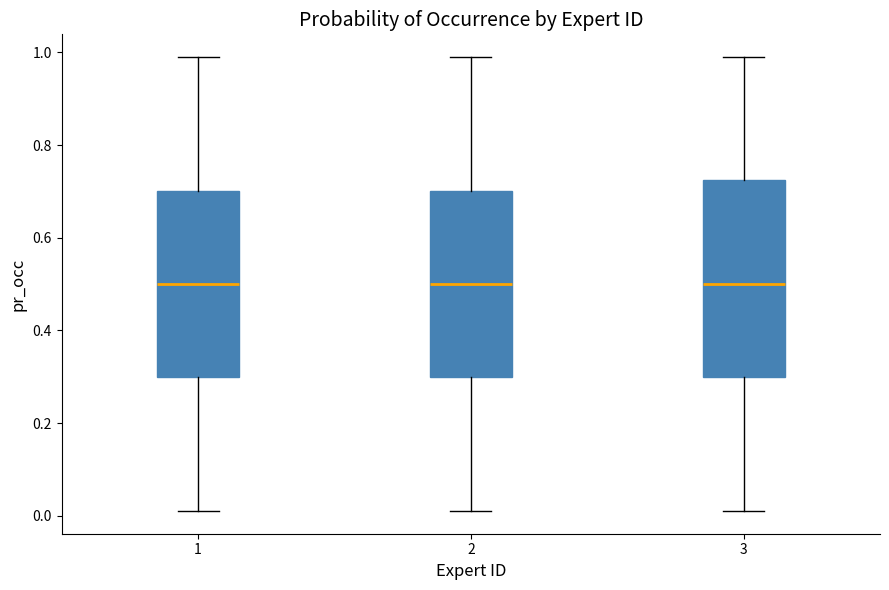

Where is the lower edge of the box at x = 3 on the y-axis? The values are not printed on the chart, so give them approximately, as read against the axis.

0.30